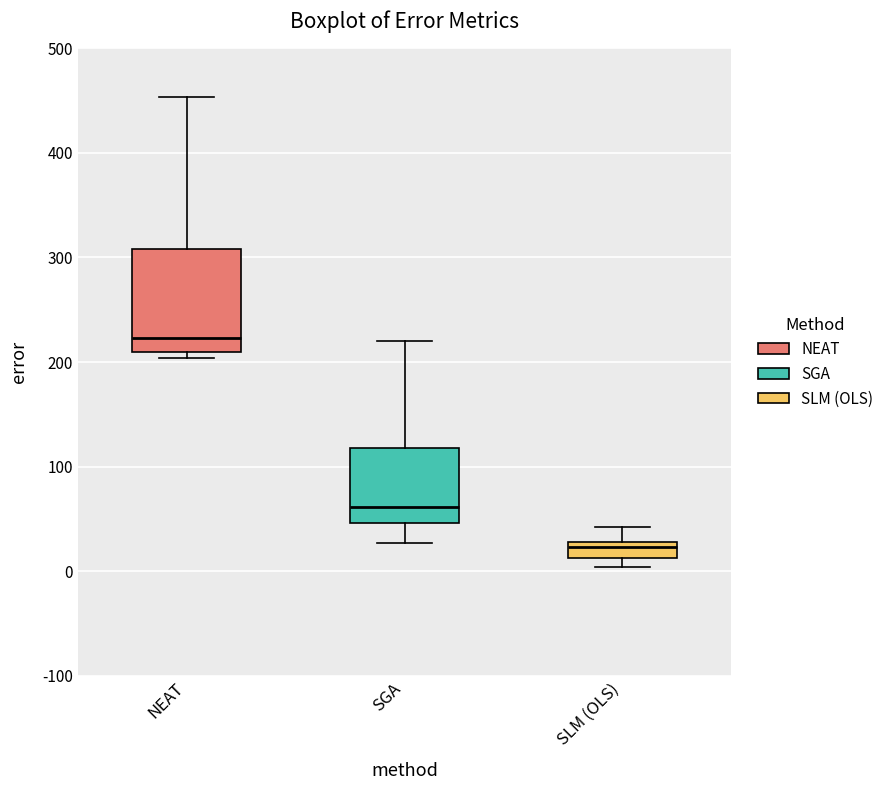

Where does the median line of the box for SGA sit on the y-axis? The values are not printed on the chart, so give them approximately, as read against the axis.

60